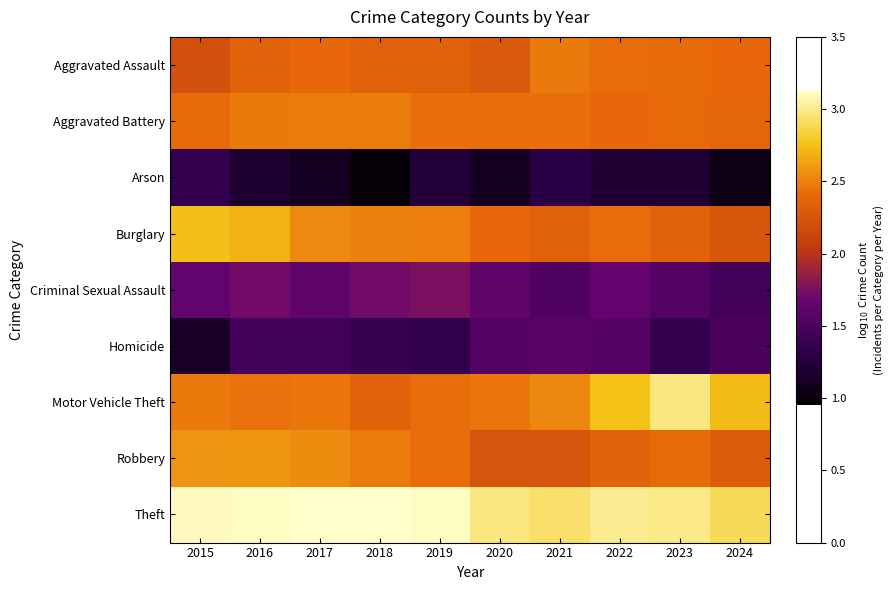

Which series has the widest spread of values?

Motor Vehicle Theft